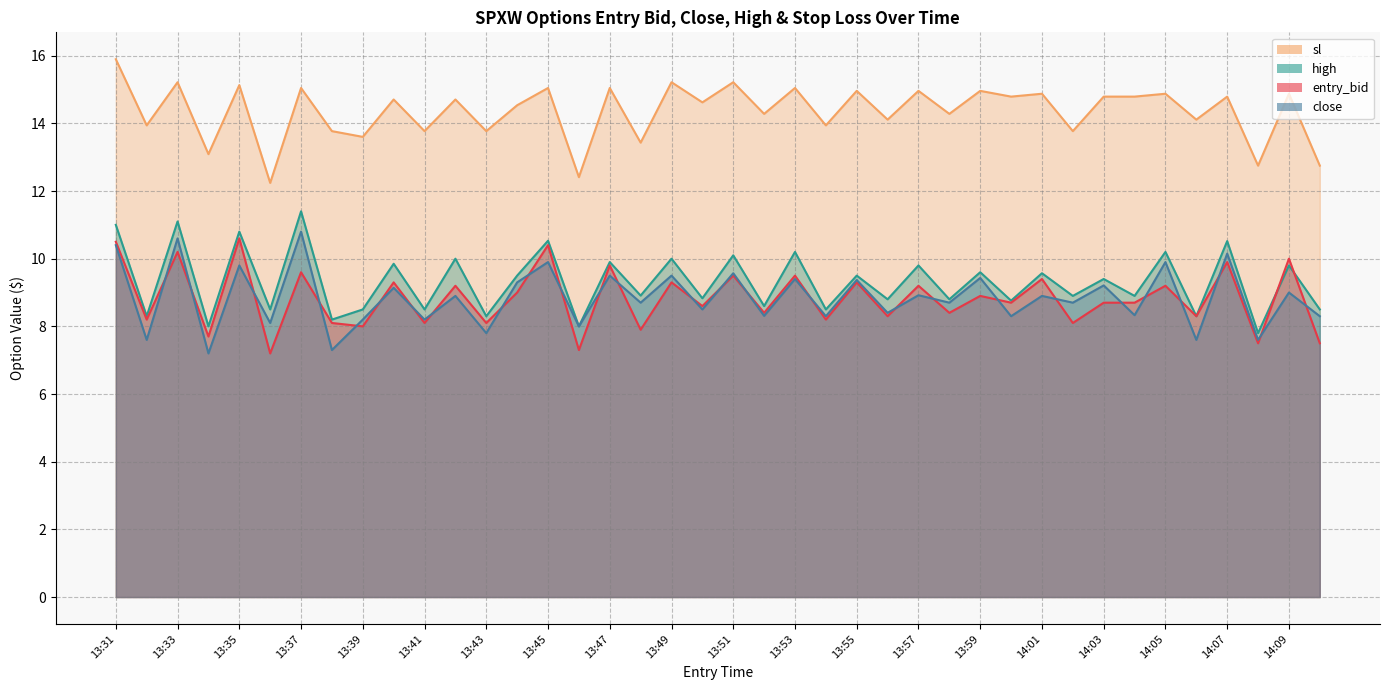

Reading left to right, what are all the values shown in this chart?

entry_bid: 10.5	8.2	10.2	7.7	10.6	7.2	9.6	8.1	8.0	9.3	8.1	9.2	8.1	9.0	10.4	7.3	9.8	7.9	9.3	8.6	9.5	8.4	9.5	8.2	9.3	8.3	9.2	8.4	8.9	8.7	9.4	8.1	8.7	8.7	9.2	8.3	9.9	7.5	10.0	7.5
close: 10.4	7.6	10.6	7.2	9.8	8.1	10.8	7.3	8.2	9.1	8.2	8.9	7.8	9.3	9.9	8.0	9.5	8.7	9.5	8.5	9.6	8.3	9.4	8.3	9.4	8.4	8.9	8.7	9.4	8.3	8.9	8.7	9.2	8.3	9.9	7.6	10.2	7.6	9.0	8.3
high: 11.0	8.3	11.1	8.0	10.8	8.5	11.4	8.2	8.5	9.8	8.5	10.0	8.3	9.5	10.5	8.0	9.9	8.9	10.0	8.8	10.1	8.6	10.2	8.5	9.5	8.8	9.8	8.8	9.6	8.8	9.6	8.9	9.4	8.9	10.2	8.3	10.5	7.8	9.8	8.5
sl: 15.9	13.9	15.2	13.1	15.1	12.2	15.0	13.8	13.6	14.7	13.8	14.7	13.8	14.5	15.0	12.4	15.0	13.4	15.2	14.6	15.2	14.3	15.0	13.9	15.0	14.1	15.0	14.3	15.0	14.8	14.9	13.8	14.8	14.8	14.9	14.1	14.8	12.8	14.9	12.8